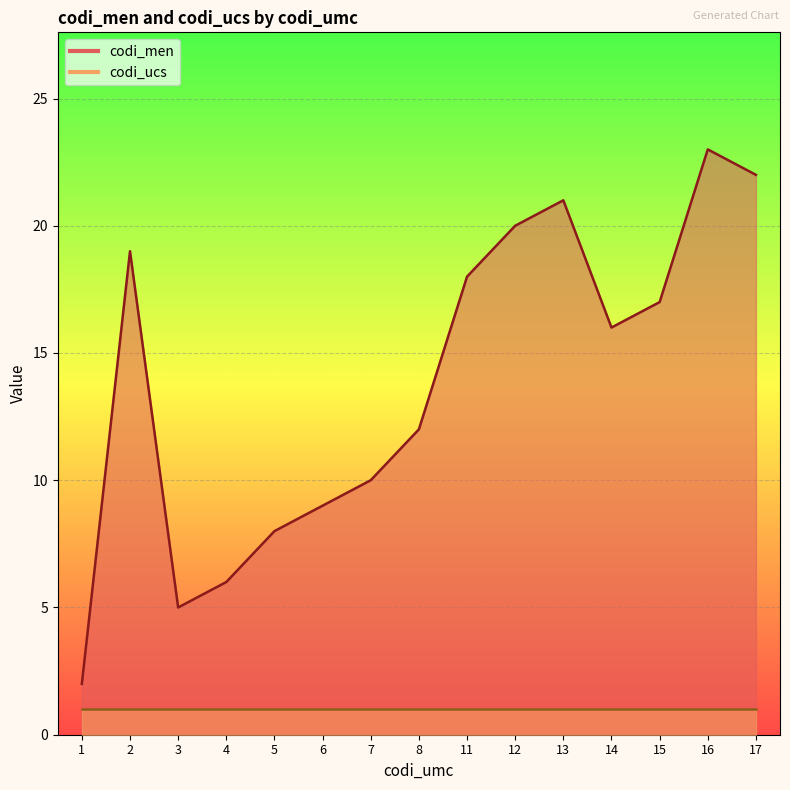

What is the change in value from 14.0 to 15.0?

+1